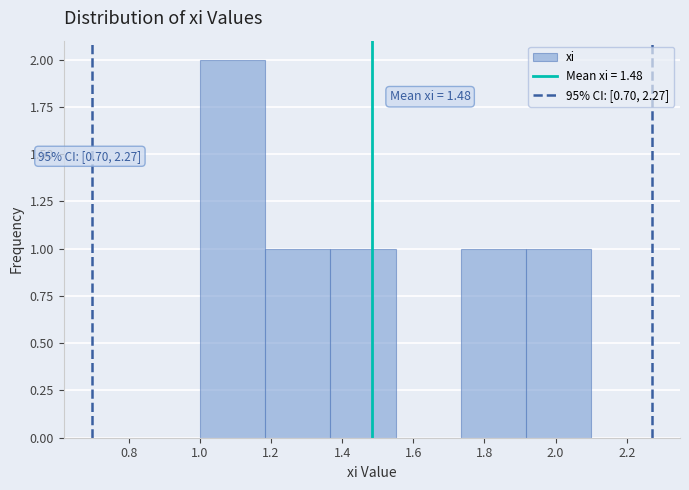

Over which range of the x-axis is the bar tallest?

1.00 to 1.18